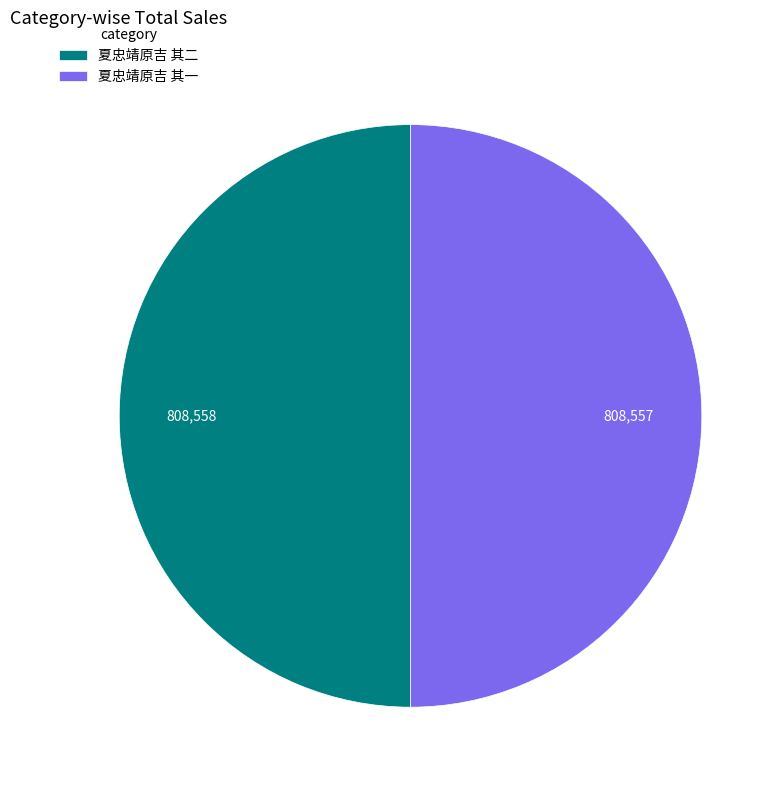

How many segments does this pie chart have?

2